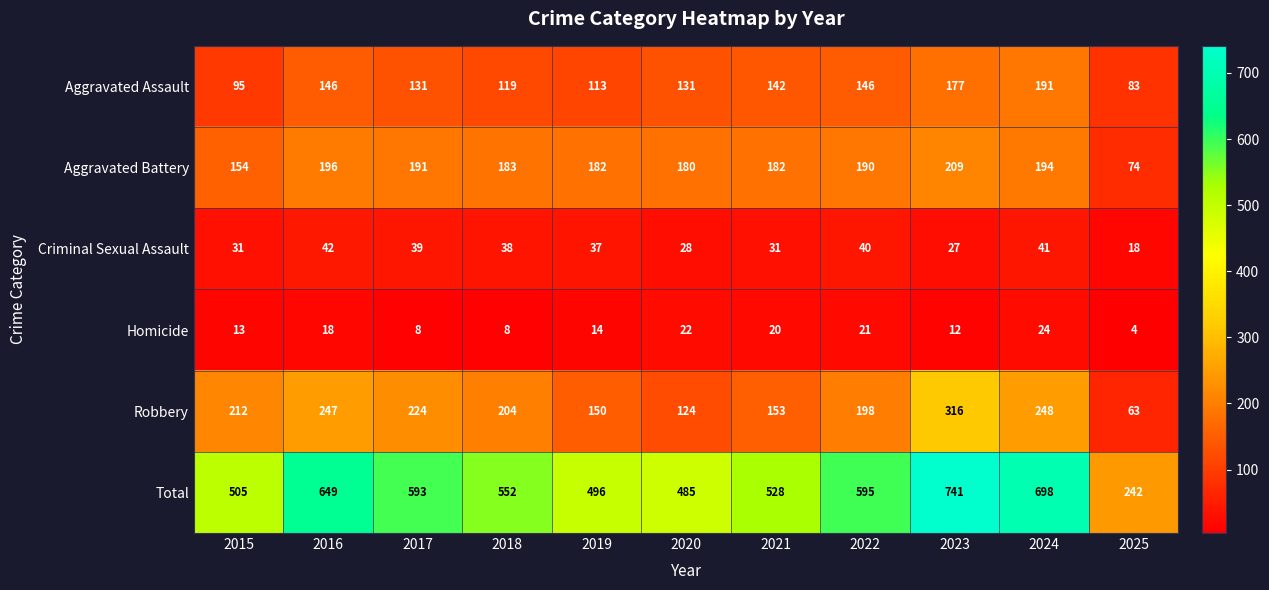

Count the number of data series in this chart.

6